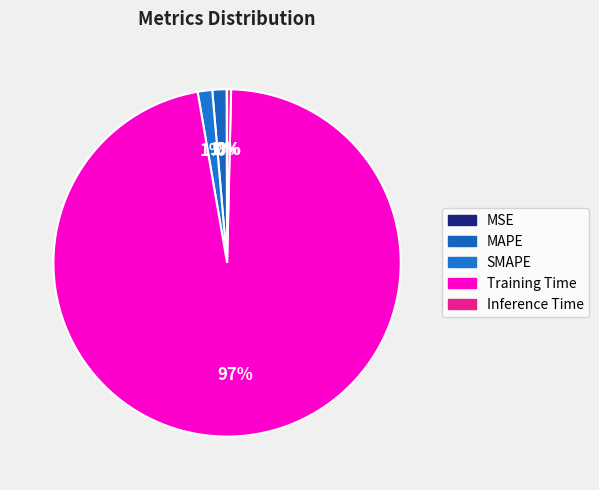

Does Training Time account for over 50% of the chart?

Yes